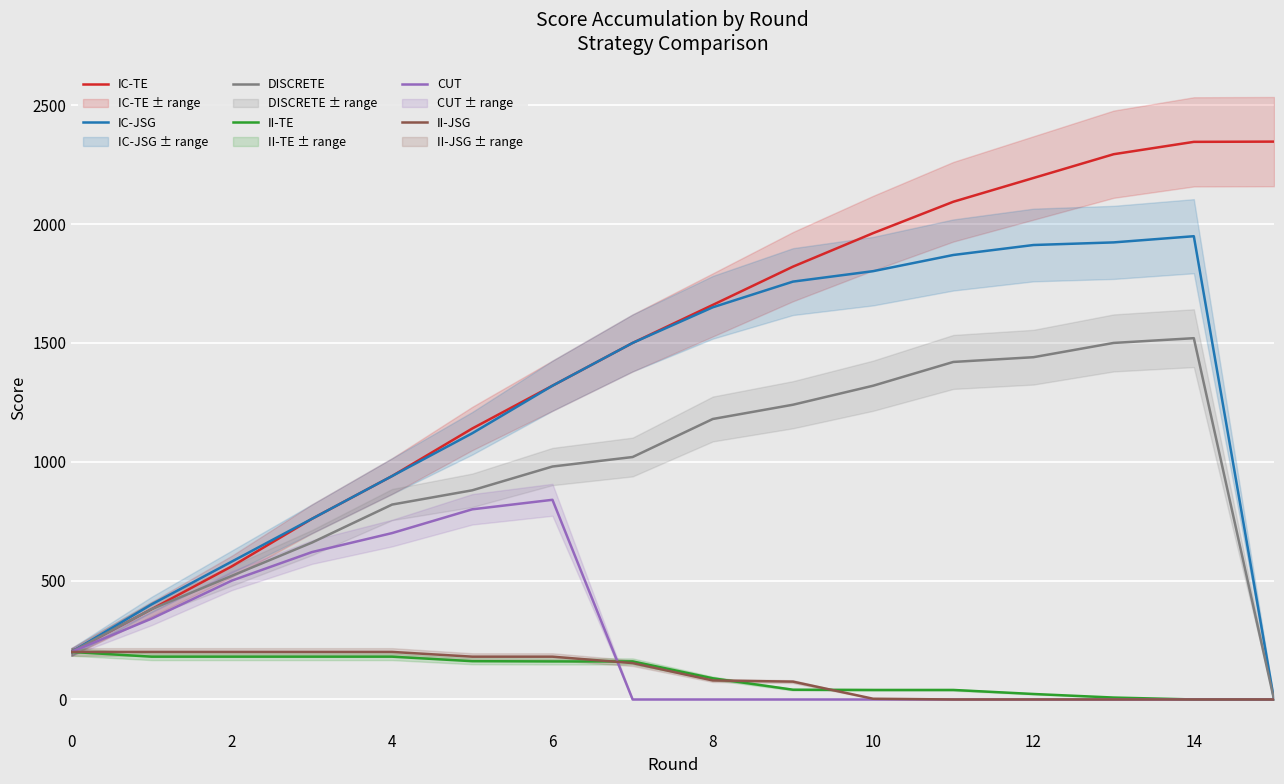

What is the maximum value for DISCRETE?

1520